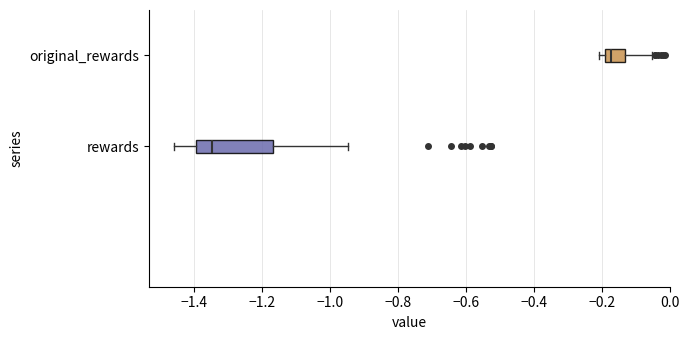

Where is the right edge of the box for original_rewards on the x-axis? The values are not printed on the chart, so give them approximately, as read against the axis.

-0.14